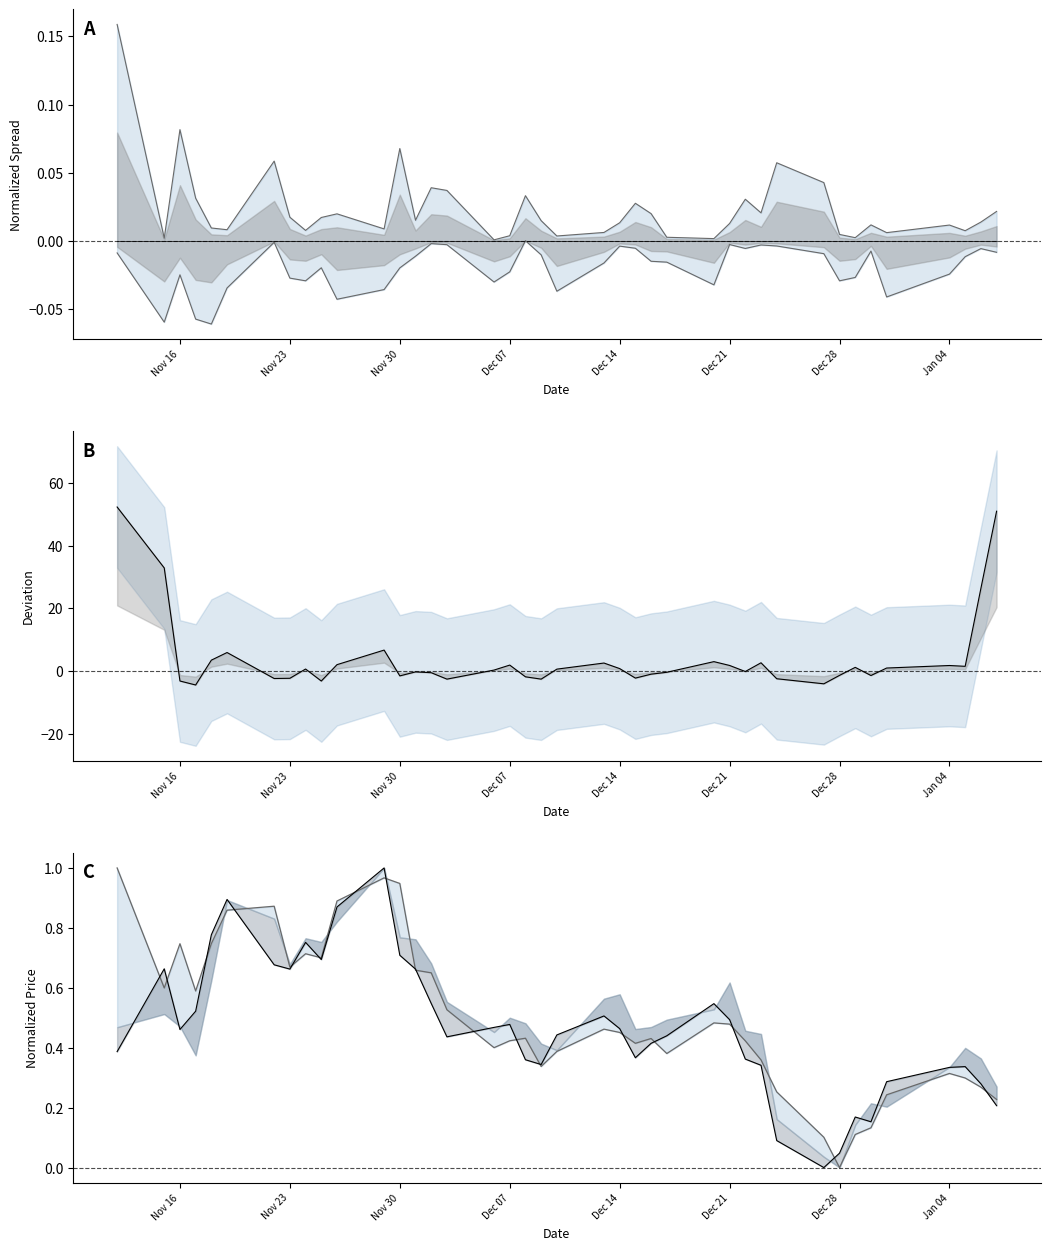

How many values in the high series exceed 0?

39